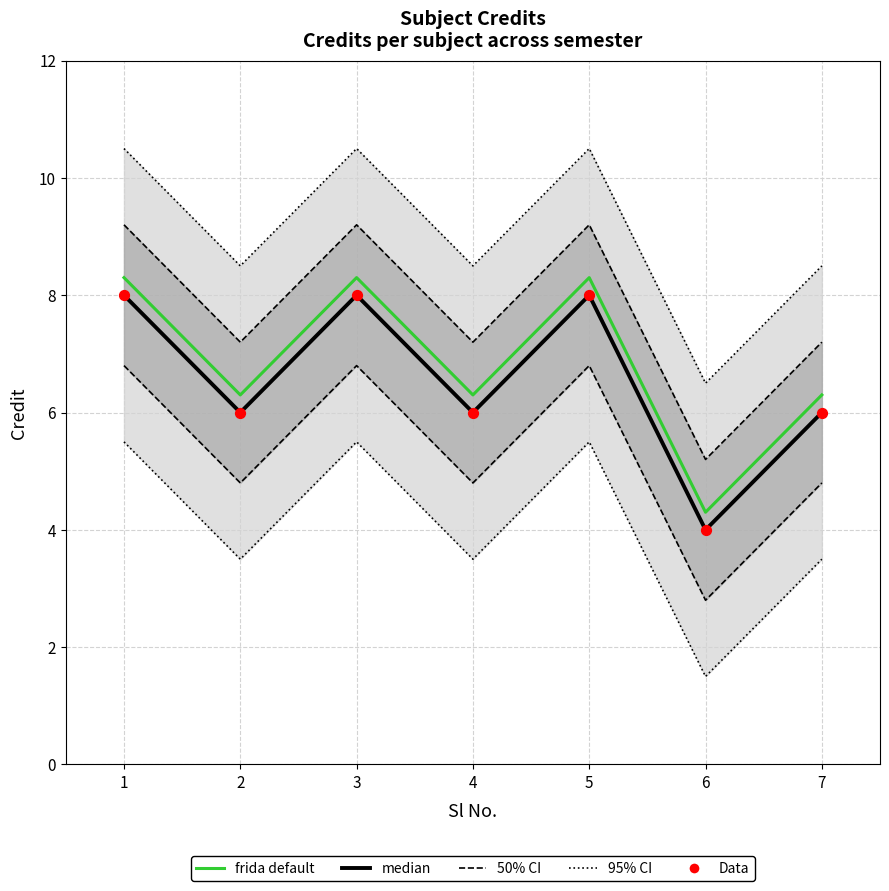

Which series has the largest total across all categories?

95% CI